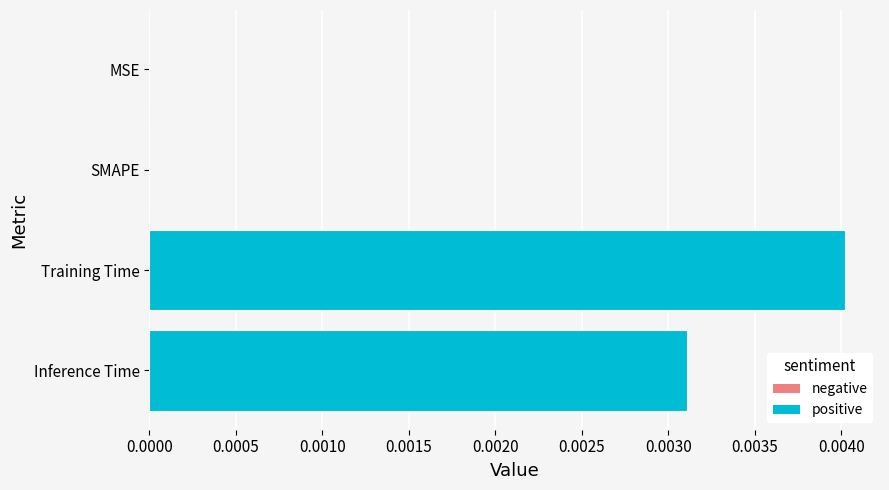

Between Training Time and MSE, which is larger?

Training Time